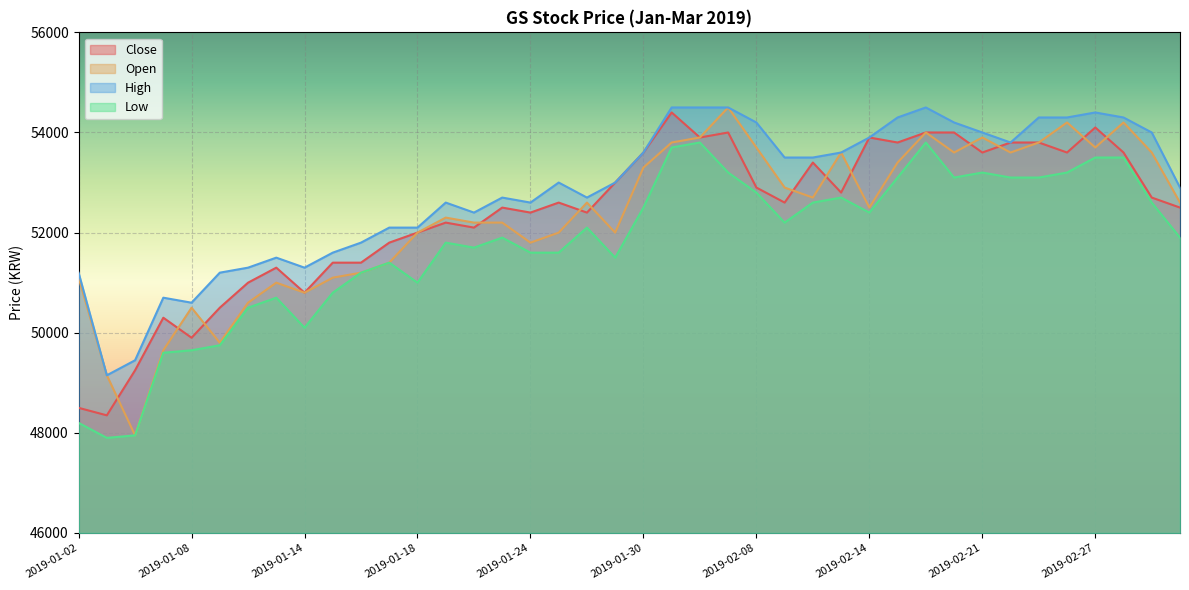

Where is the first local minimum for Open?

2019-01-04